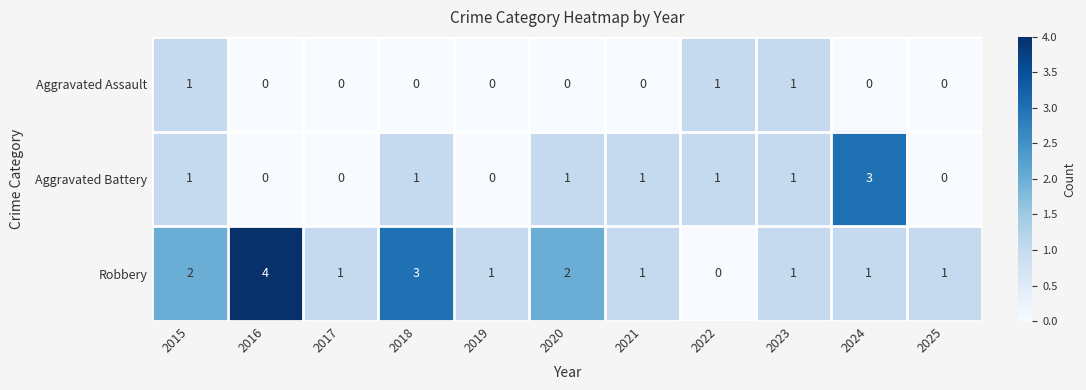

Which category has the highest value in the Robbery series?

2016